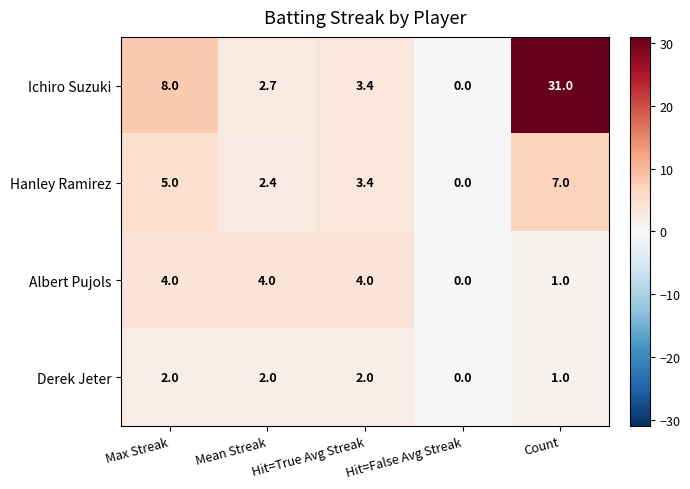

What is the difference between the maximum and second lowest values in the Albert Pujols series?

3.0